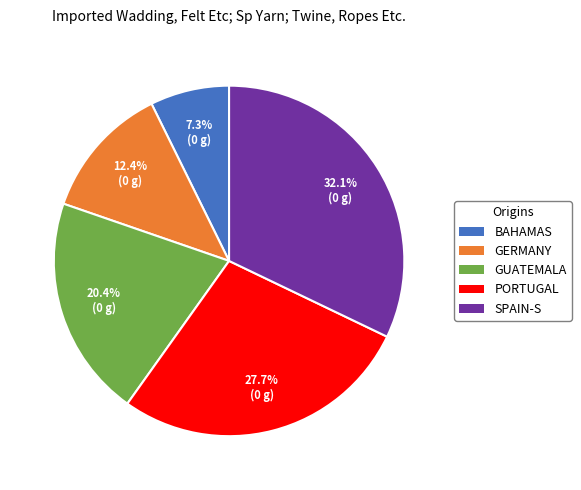

Is there a majority slice in this chart?

No